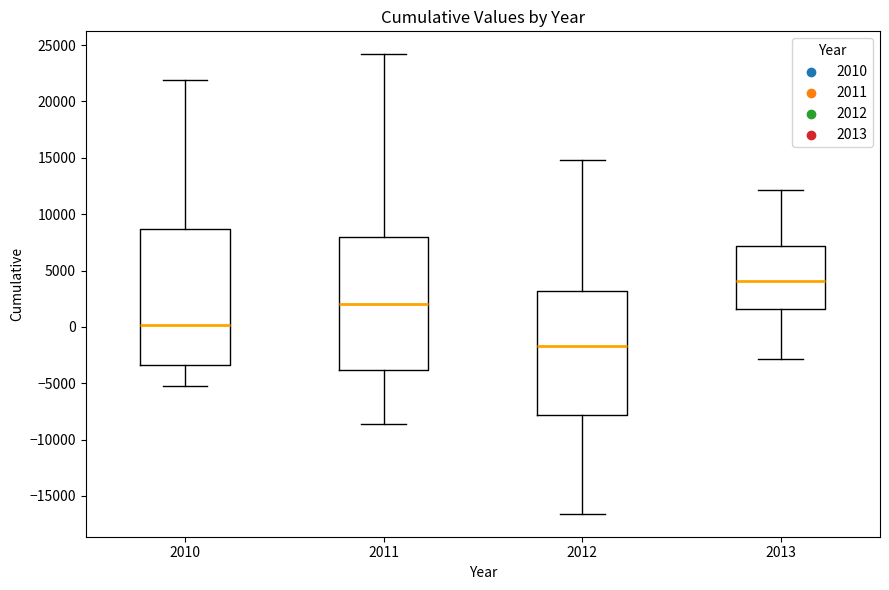

Reading left to right, transcribe this box plot: for each box, give where its median line is, the range the box spans, and where its two whiskers end, as read against the y-axis. The values are not printed on the chart, so give them approximately, as read against the axis.

2010: median 0, box -3500 to 8500, whiskers -5000 to 22000
2011: median 2000, box -4000 to 8000, whiskers -8500 to 24000
2012: median -1500, box -8000 to 3000, whiskers -16500 to 15000
2013: median 4000, box 1500 to 7000, whiskers -3000 to 12000